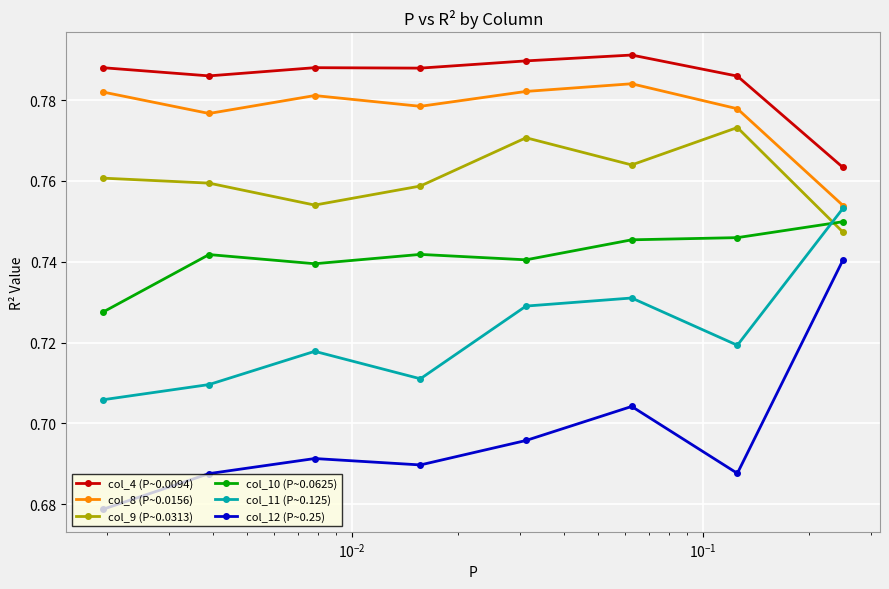

How many col_10 (P~0.0625) values are between 0 and 1?

8